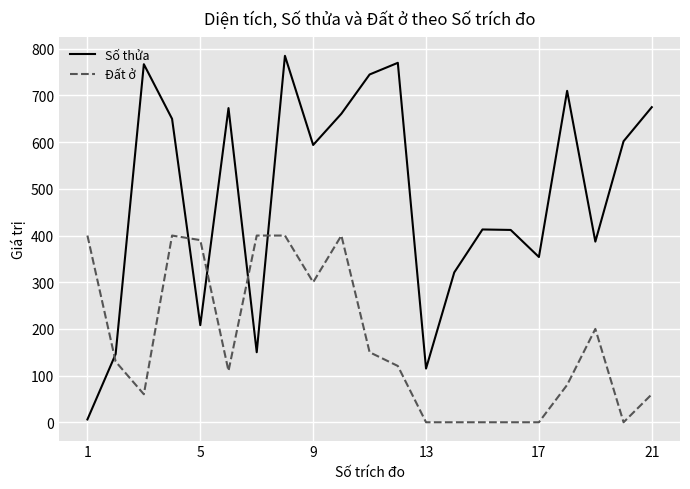

List the series in order of their overall mean, highest first.

Số thửa, Đất ở